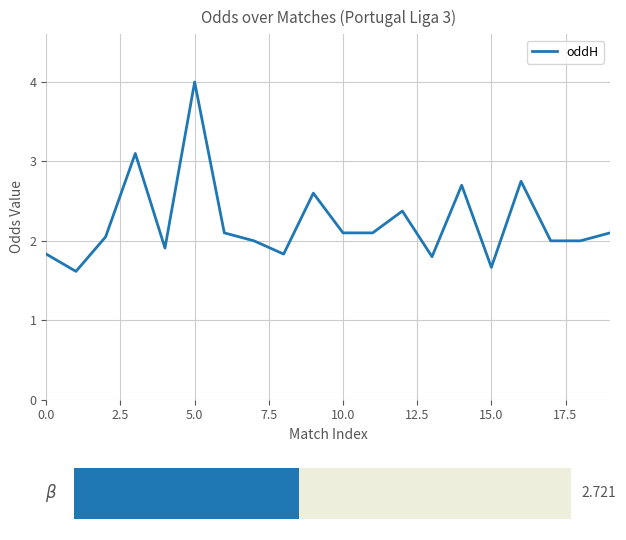

What is the minimum value shown in the chart?

1.6